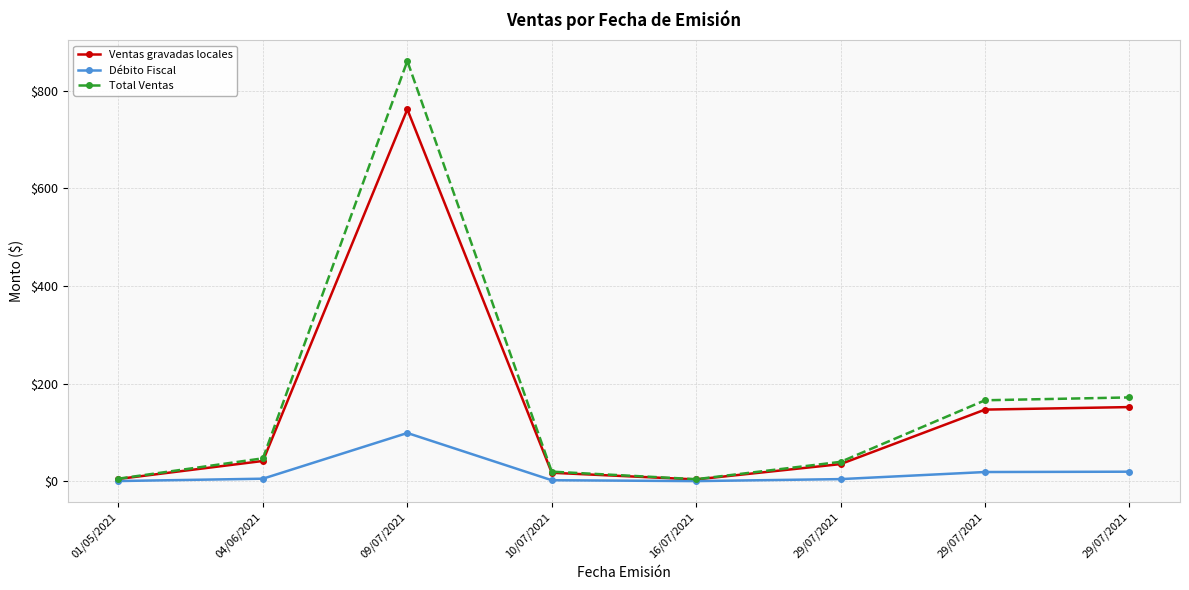

How many lines are shown in the chart?

3